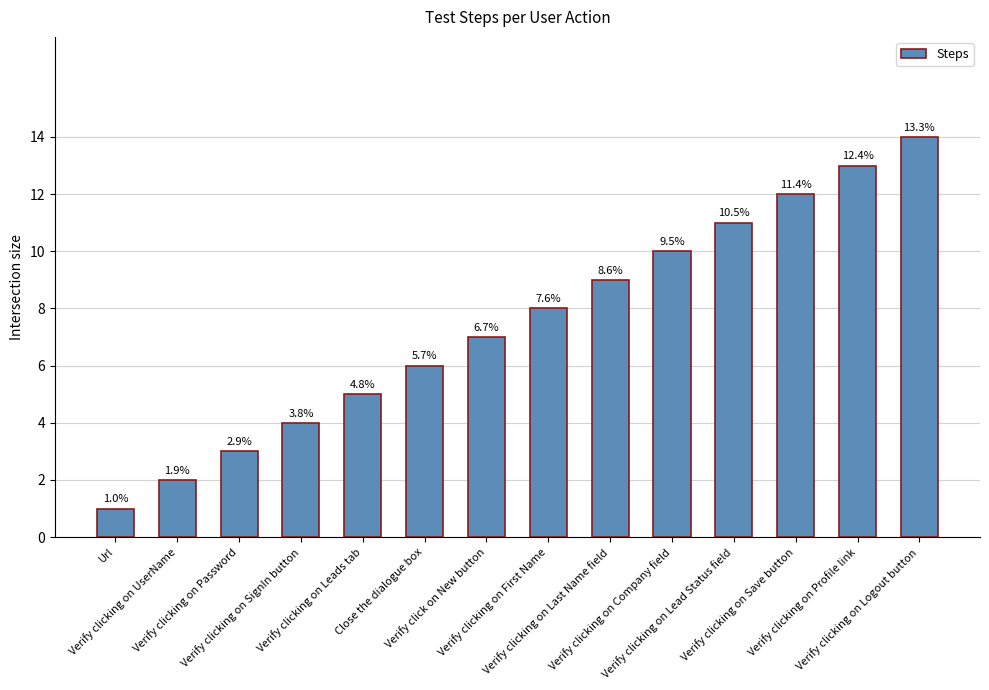

Is it true that the value at Close the dialogue box is 6?

True